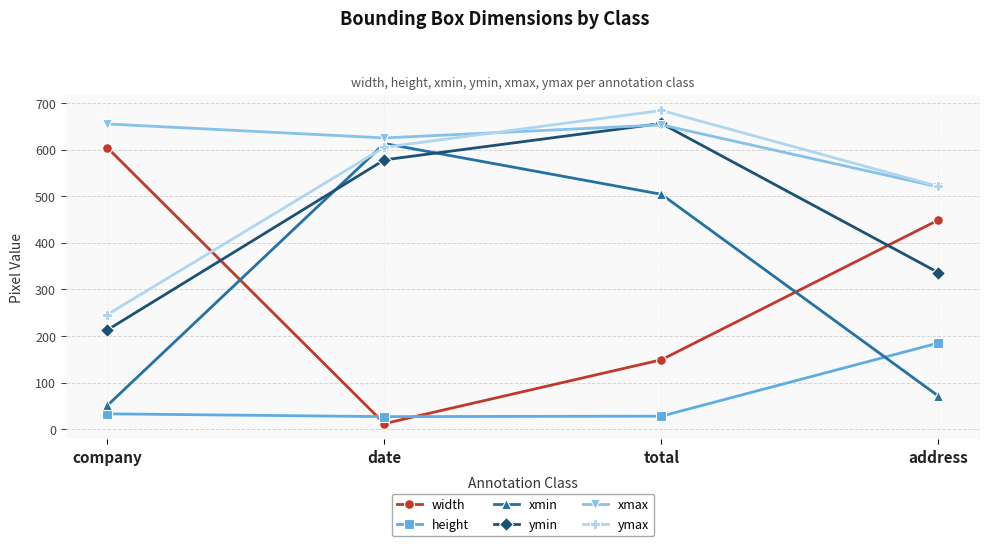

What is the difference between the maximum and second lowest values in the xmin series?

542